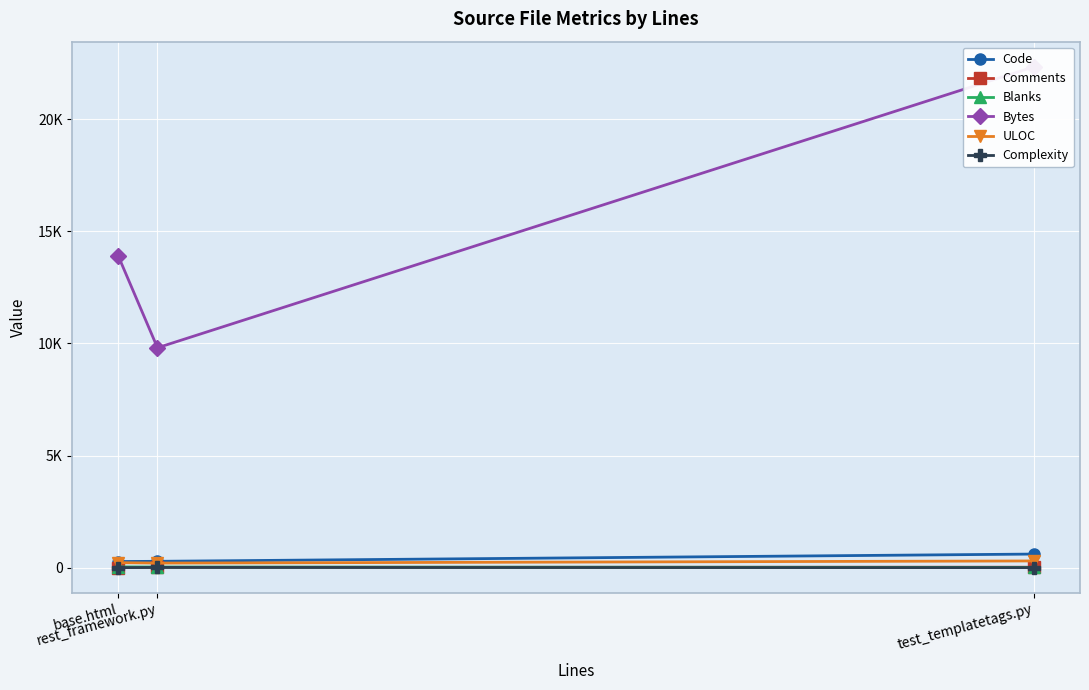

Is the value of Bytes at test_templatetags.py greater than the value of Comments at rest_framework.py?

Yes